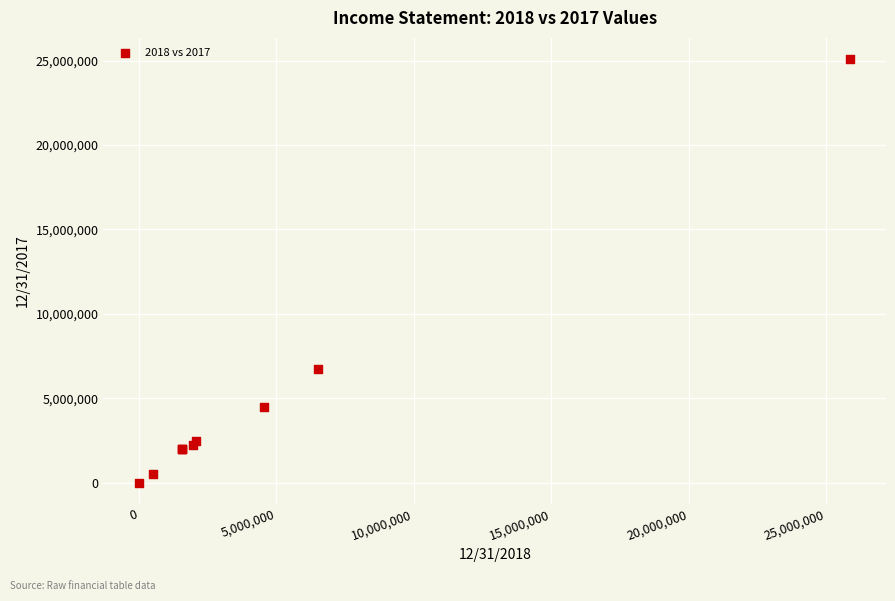

What Y value in the scatter plot is closest to 12544910?

6720533